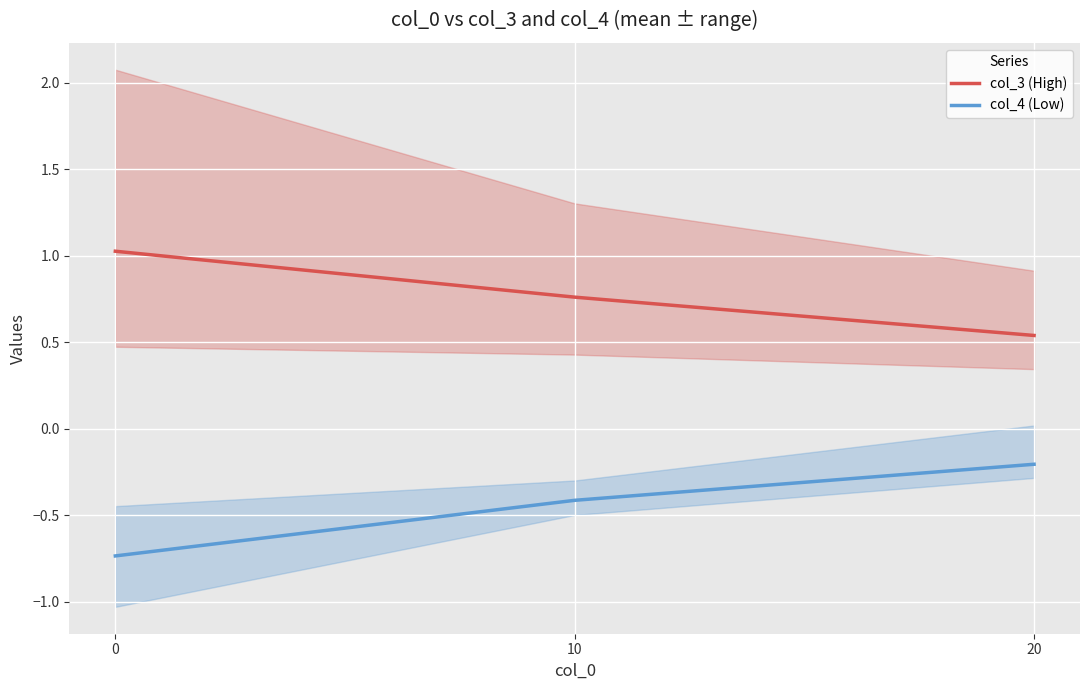

Reading left to right, list all the values displayed in this chart.

col_3 (High): 1.0	0.8	0.5
col_4 (Low): -0.7	-0.4	-0.2